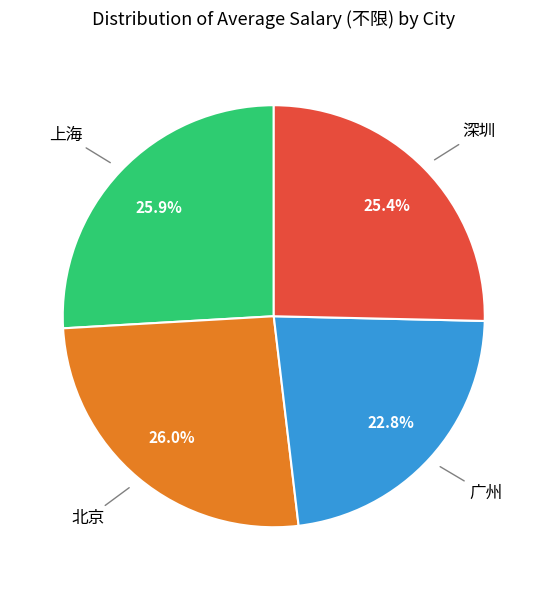

Count the number of slices in the pie.

4